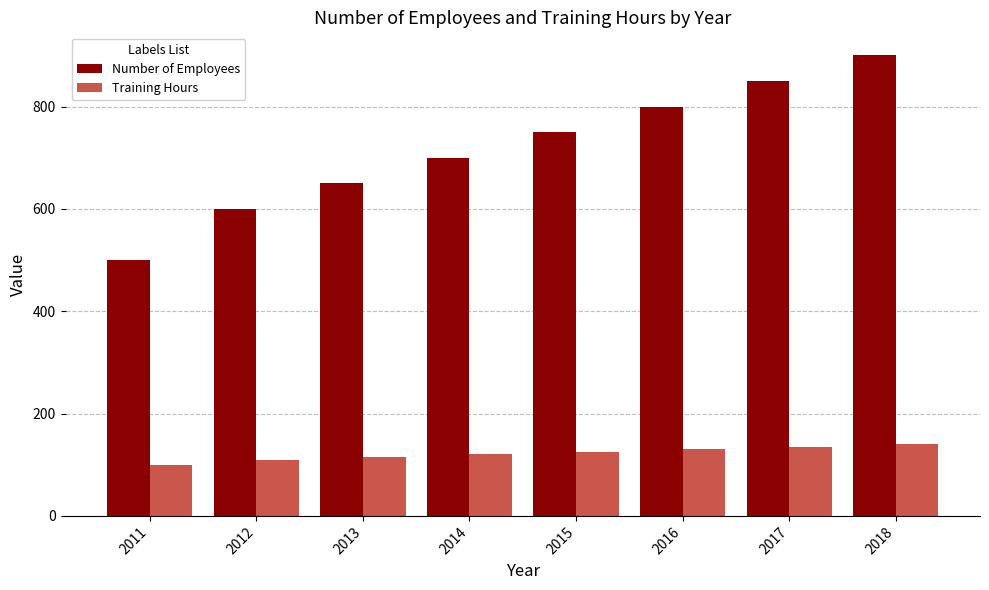

At which label does Number of Employees reach its minimum?

2011